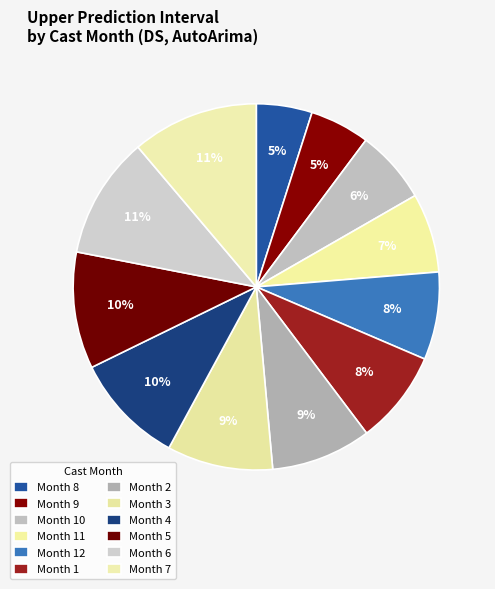

Is there any slice that represents more than half of the pie?

No